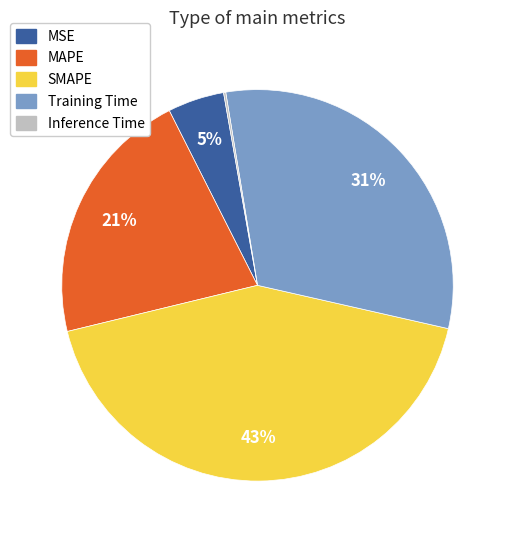

To the nearest percent, what is the combined percentage of Training Time and SMAPE?

74%